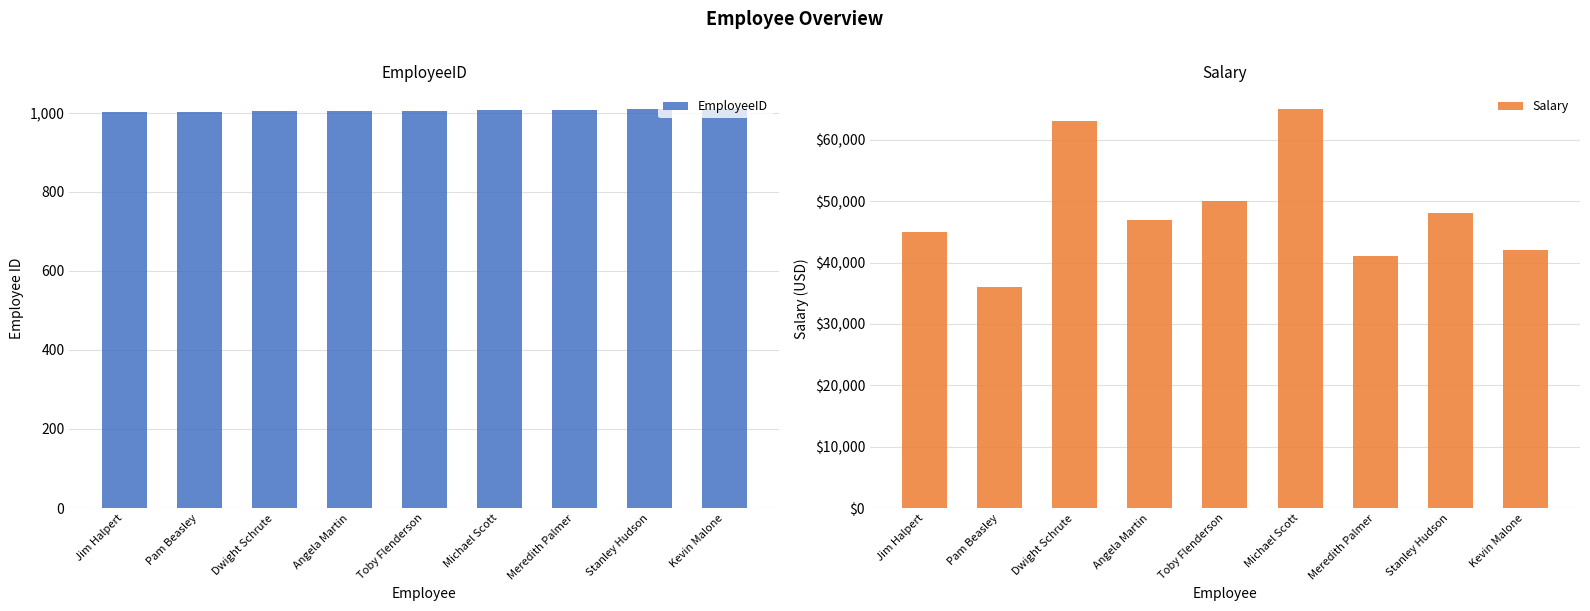

The value of Salary at Dwight Schrute is 28116. True or false?

False